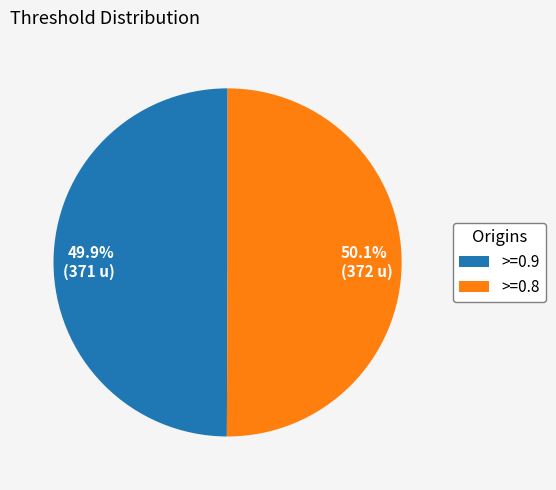

How many segments does this pie chart have?

2